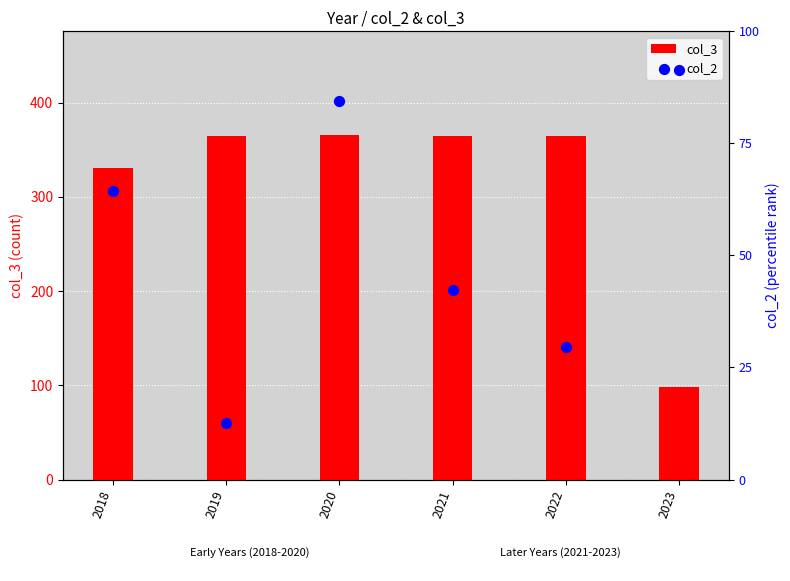

Which series reaches the maximum Y coordinate?

col_3